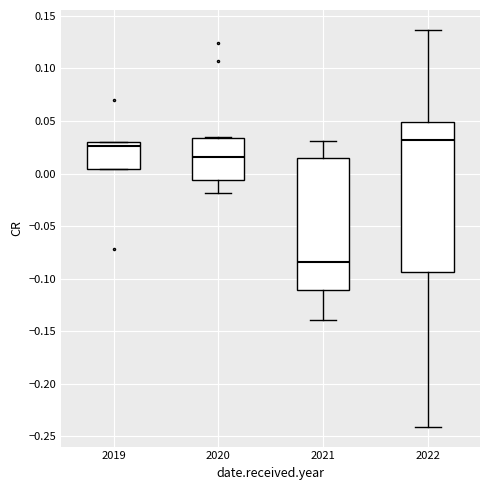

Reading left to right, read every box against the y-axis: the position of its median line, the range the box covers, and the ends of its whiskers. The values are not printed on the chart, so give them approximately, as read against the axis.

2019: median 0.025, box 0.005 to 0.030, whiskers 0.005 to 0.030
2020: median 0.015, box -0.005 to 0.035, whiskers -0.020 to 0.035
2021: median -0.085, box -0.110 to 0.015, whiskers -0.140 to 0.030
2022: median 0.030, box -0.095 to 0.050, whiskers -0.240 to 0.135